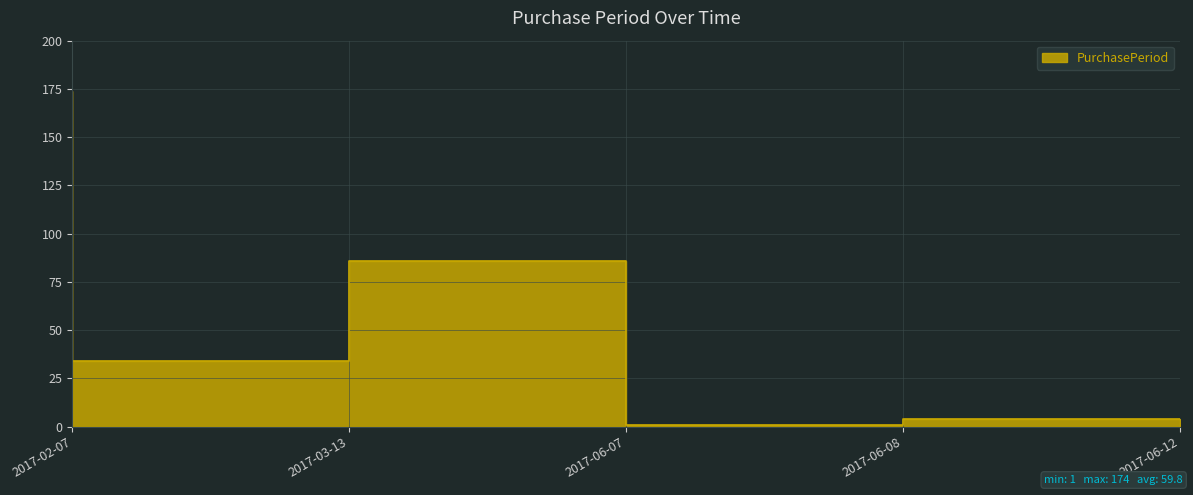

True or false: the data has more than 2 interior local peaks.

False